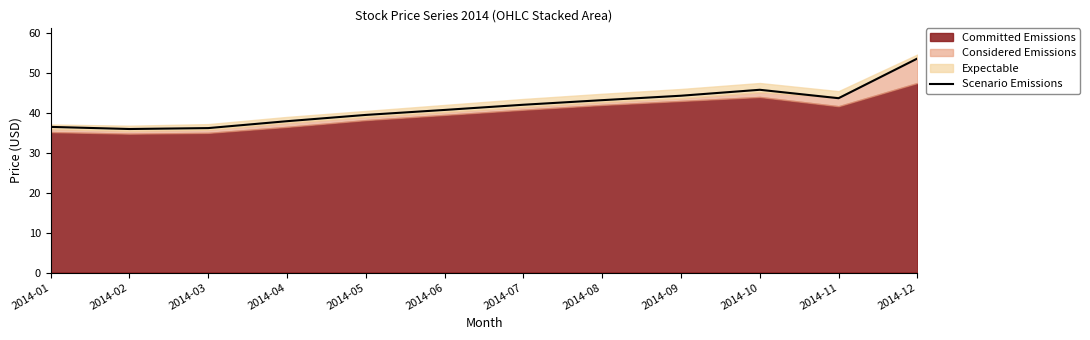

Read the value at 2014-08.

43.2